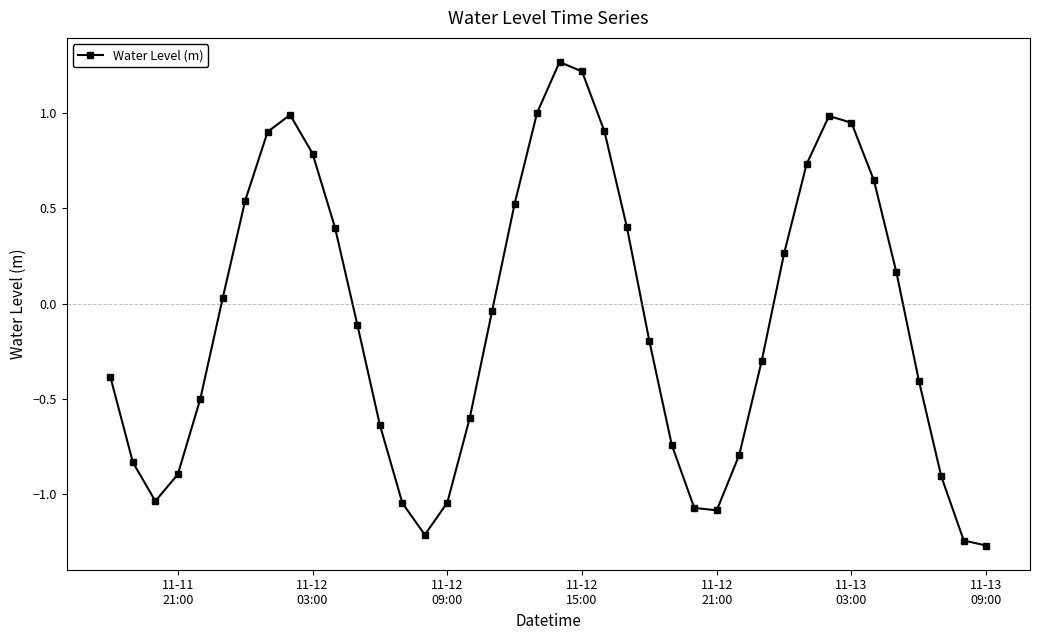

True or false: the data has more than 1 interior local peaks.

True